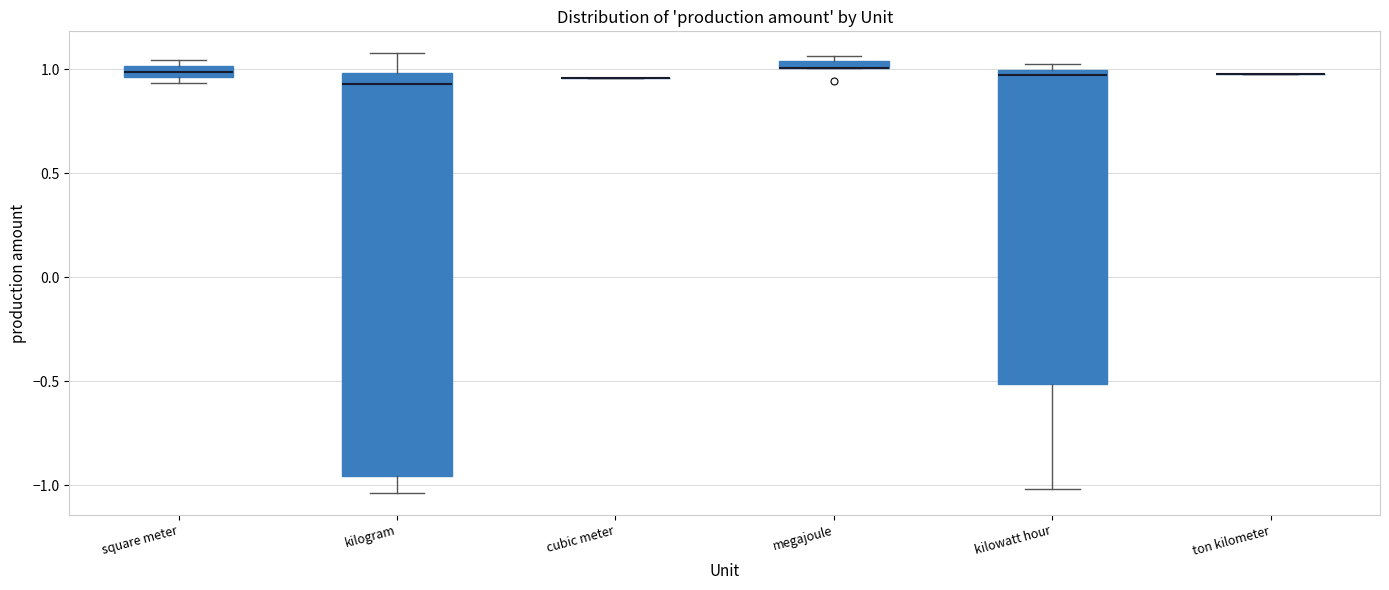

Which box is the tallest, from its lower edge to its upper edge?

kilogram